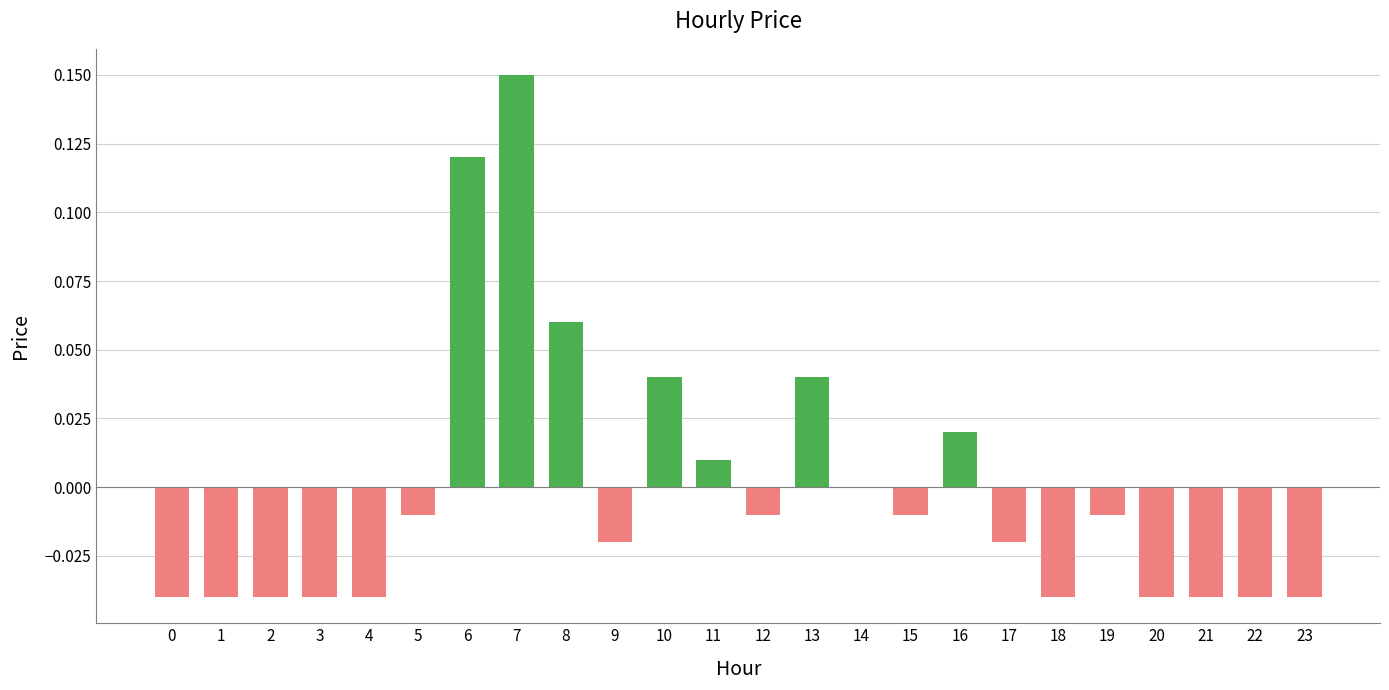

The value at 2 is -0.1. True or false?

False